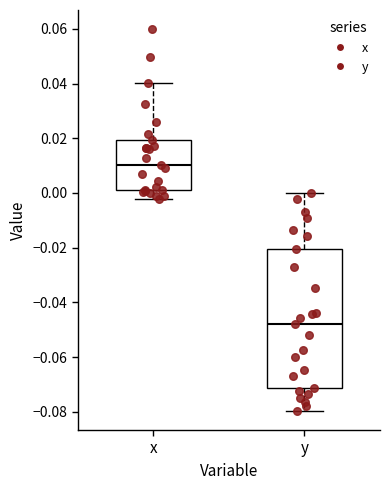

Where does the upper whisker of the box for x end on the y-axis? The values are not printed on the chart, so give them approximately, as read against the axis.

0.040